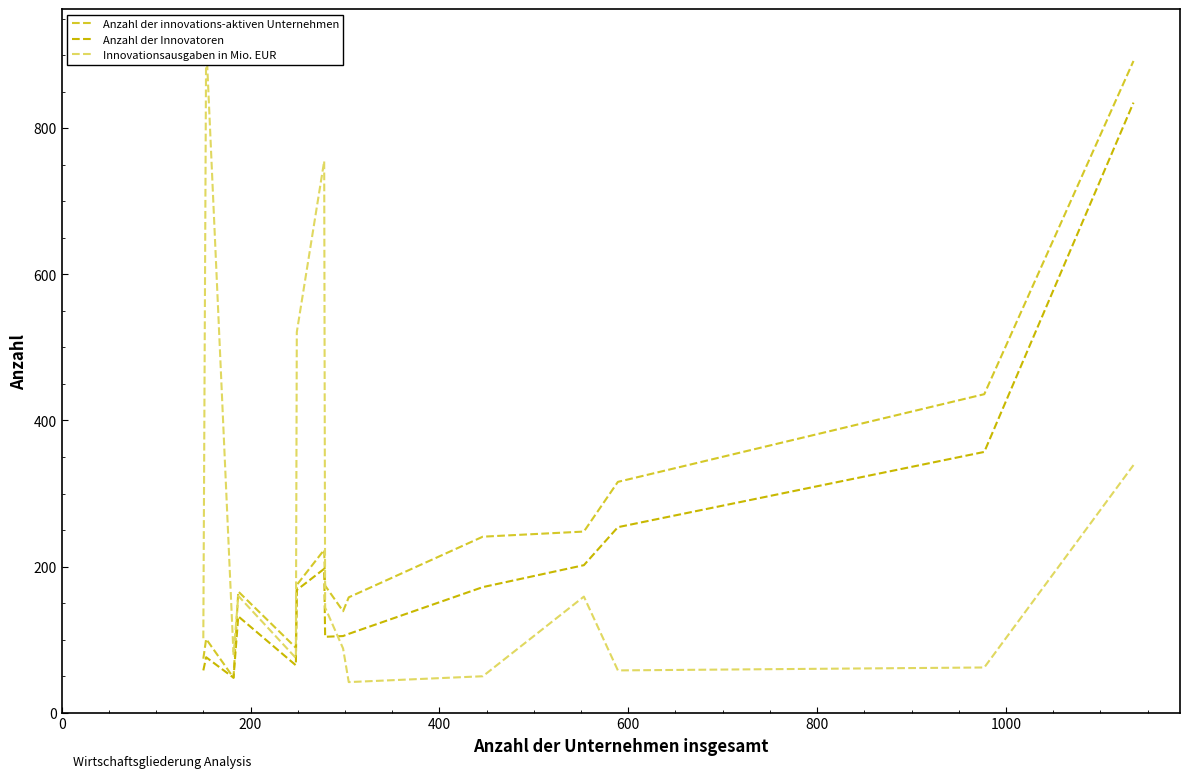

What is the difference between the second highest and minimum values in the Innovationsausgaben in Mio. EUR series?

713